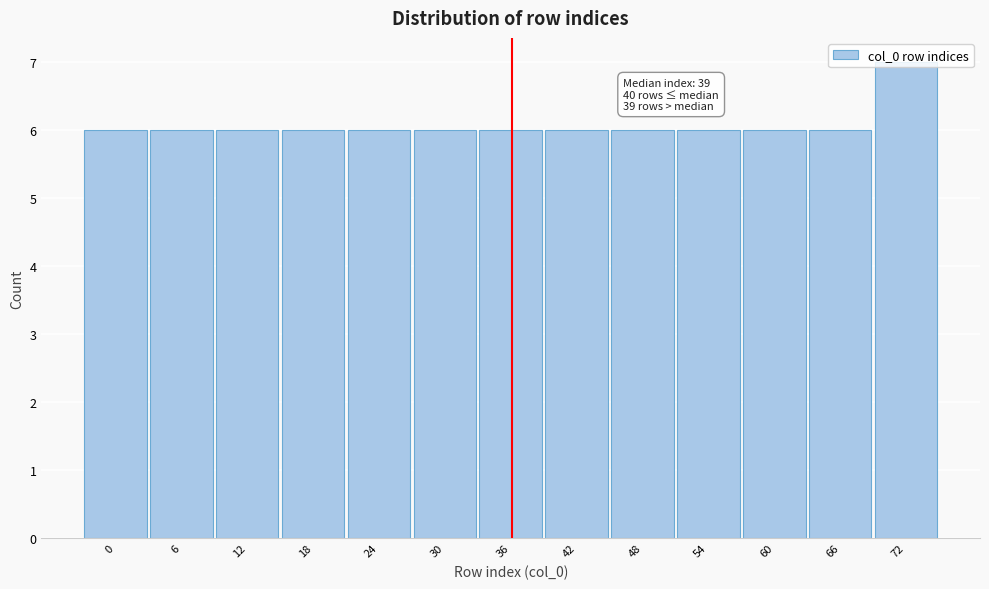

What is the greatest value displayed?

7